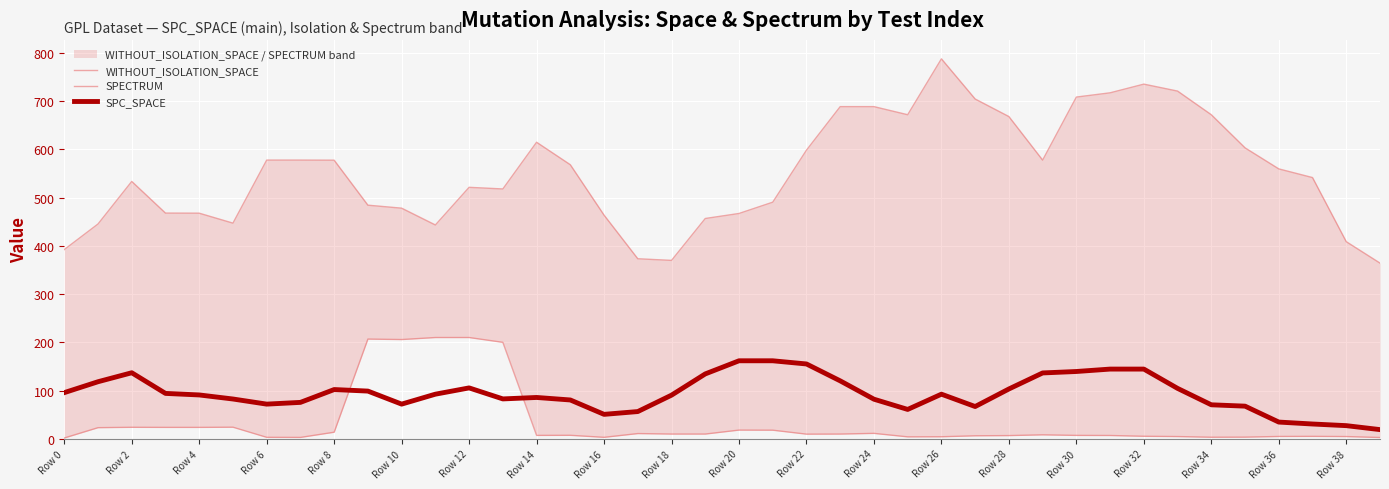

Where is the first local maximum for SPC_SPACE?

Row 2